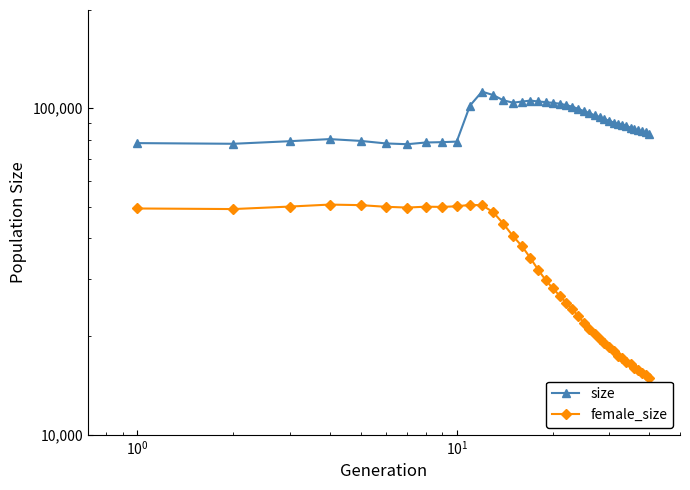

List the series in order of their peak value, lowest first.

female_size, size